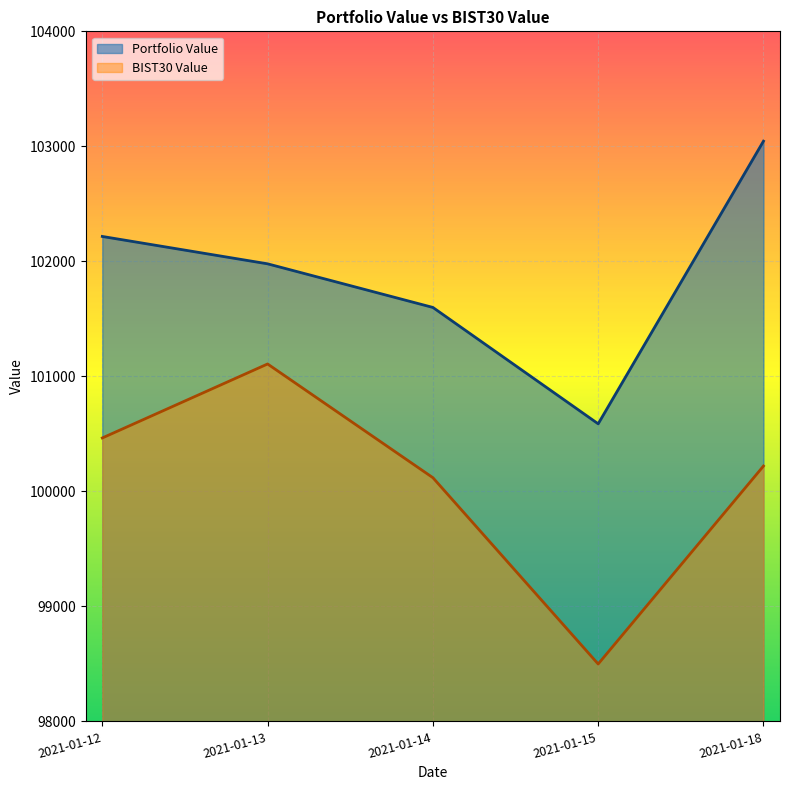

How many values in the BIST30 Value series exceed 100220?

3